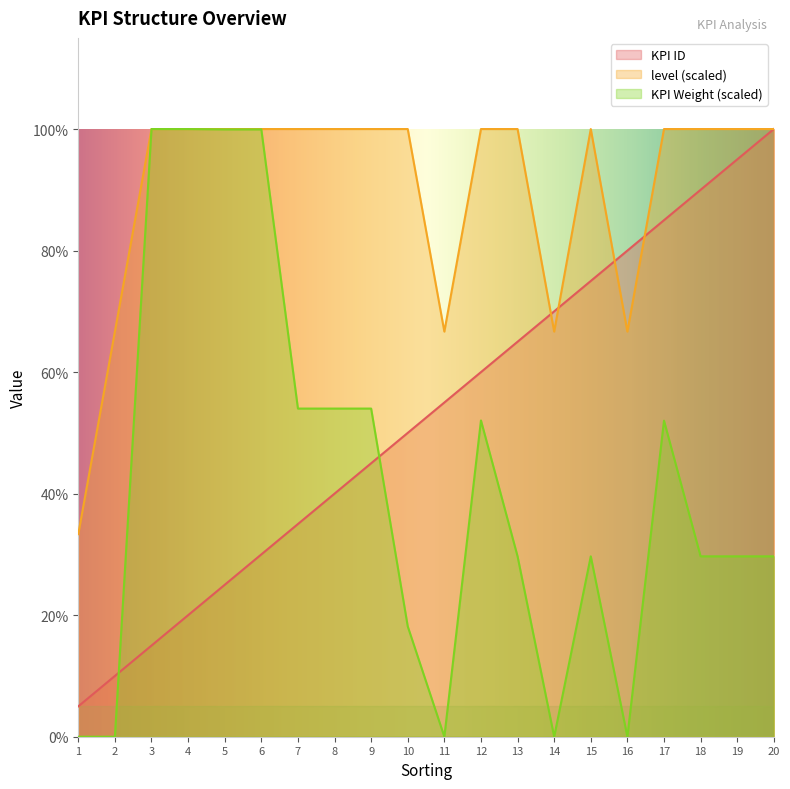

Reading left to right, list all the values displayed in this chart.

KPI ID: 1=1.0	2=2.0	3=3.0	4=4.0	5=5.0	6=6.0	7=7.0	8=8.0	9=9.0	10=10.0	11=11.0	12=12.0	13=13.0	14=14.0	15=15.0	16=16.0	17=17.0	18=18.0	19=19.0	20=20.0
level: 1=6.7	2=13.3	3=20.0	4=20.0	5=20.0	6=20.0	7=20.0	8=20.0	9=20.0	10=20.0	11=13.3	12=20.0	13=20.0	14=13.3	15=20.0	16=13.3	17=20.0	18=20.0	19=20.0	20=20.0
KPI Weight: 1=0.0	2=0.0	3=20.0	4=20.0	5=20.0	6=20.0	7=10.8	8=10.8	9=10.8	10=3.6	11=0.0	12=10.4	13=5.9	14=0.0	15=5.9	16=0.0	17=10.4	18=5.9	19=5.9	20=5.9